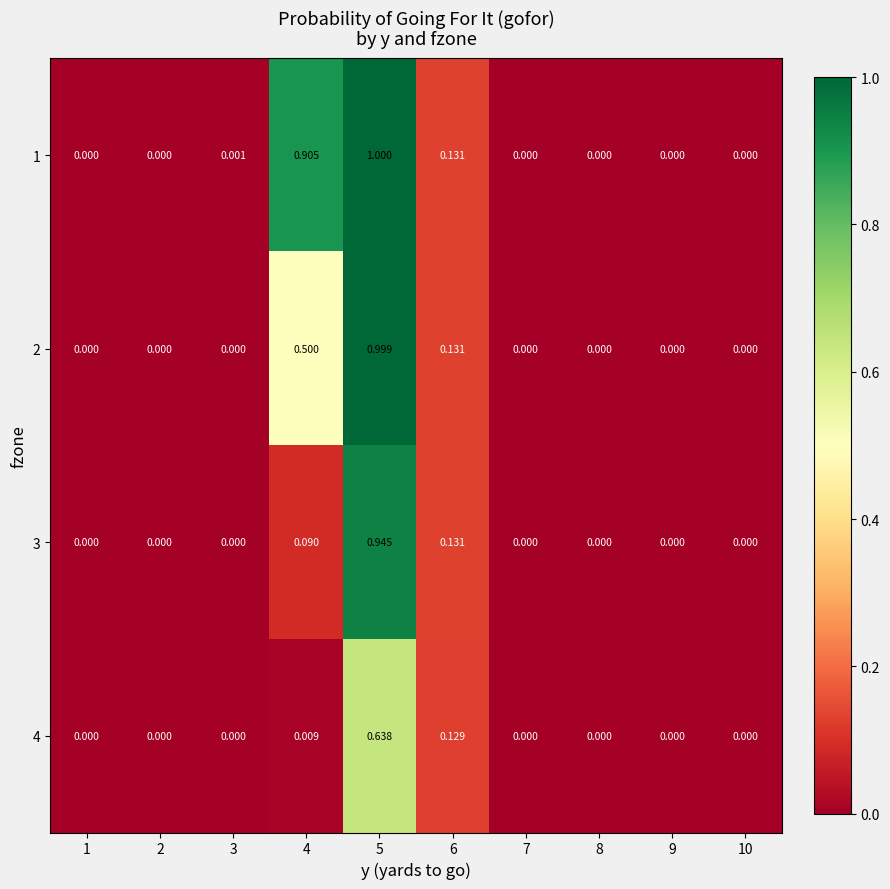

List the series in order of their overall mean, highest first.

1, 2, 3, 4